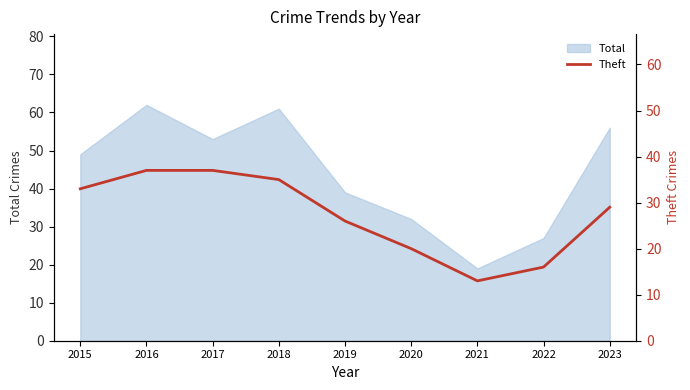

The value of Total at 2015 is 26. True or false?

False